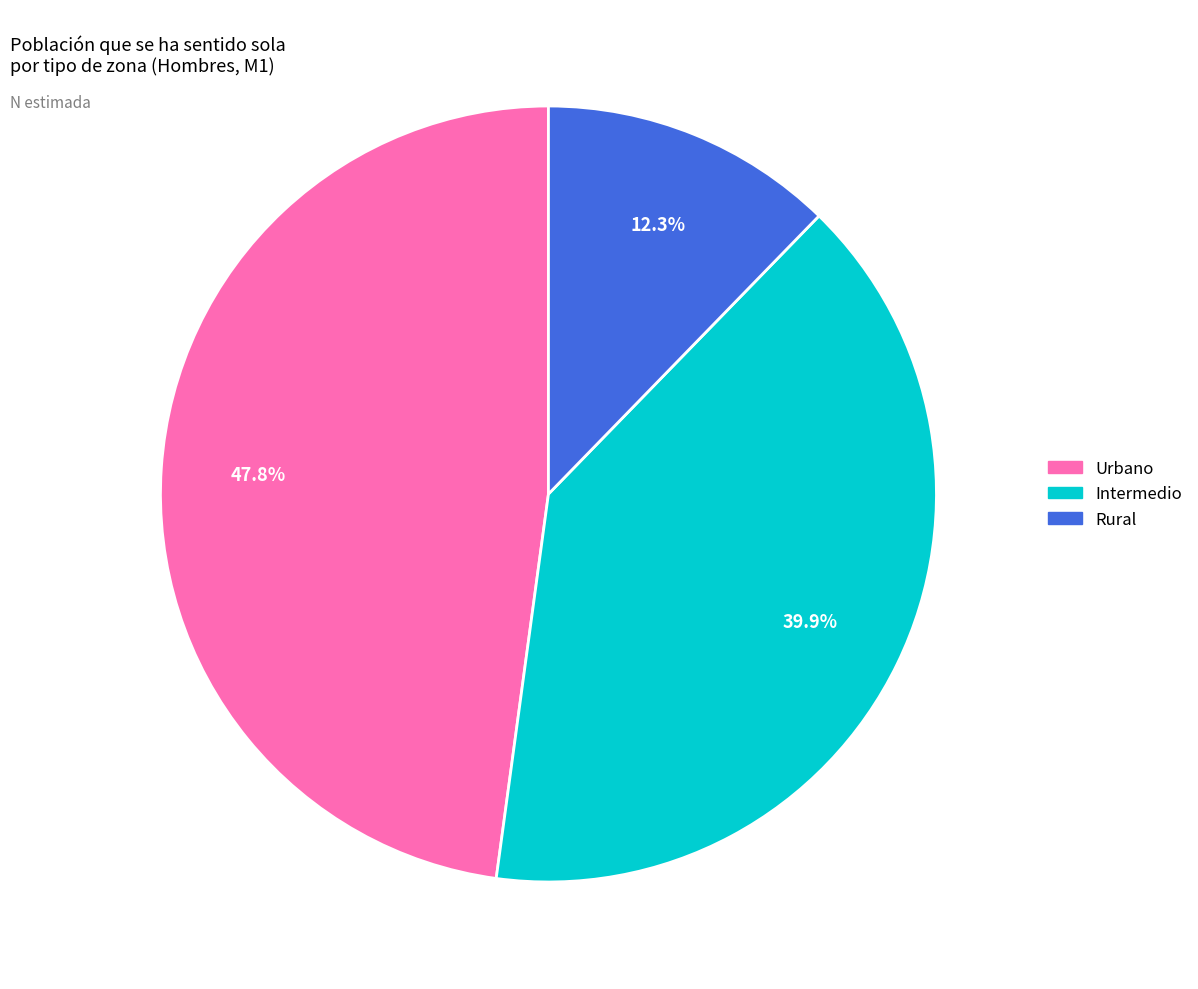

Is there a majority slice in this chart?

No